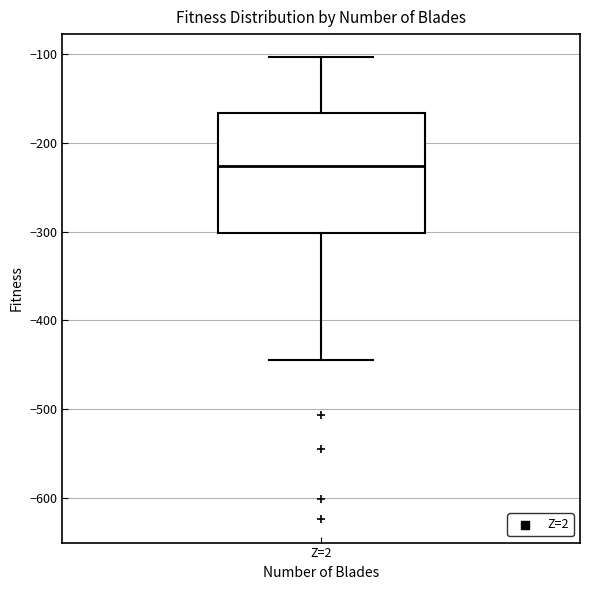

Read this box plot against the y-axis: the position of the median line, the range covered by the box, and the ends of both whiskers. The values are not printed on the chart, so give them approximately, as read against the axis.

median -230, box -300 to -170, whiskers -440 to -100